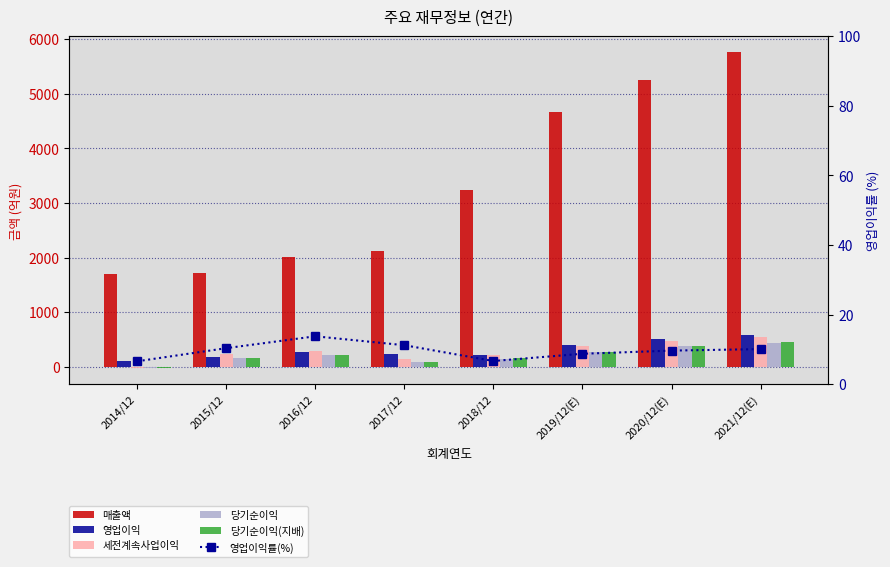

The 당기순이익 series shows 377.0 at 2020/12(E). True or false?

True